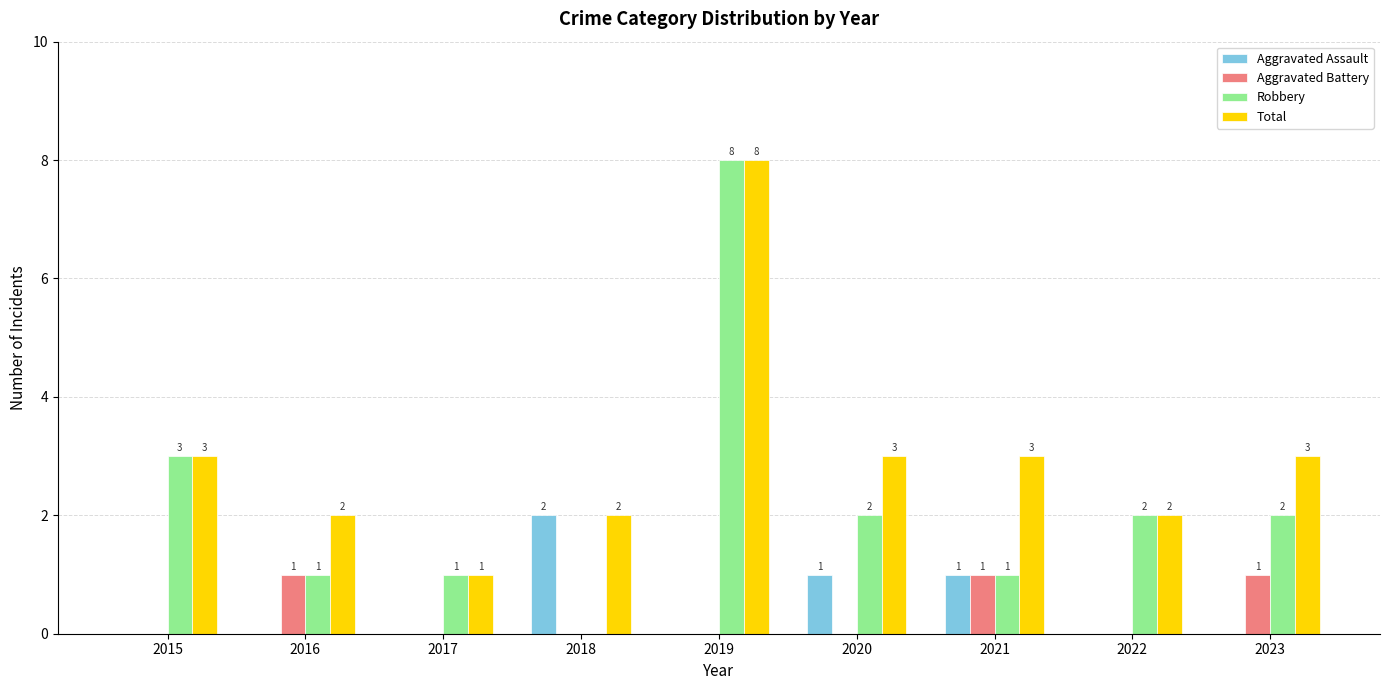

What is the sum of all Robbery values?

20